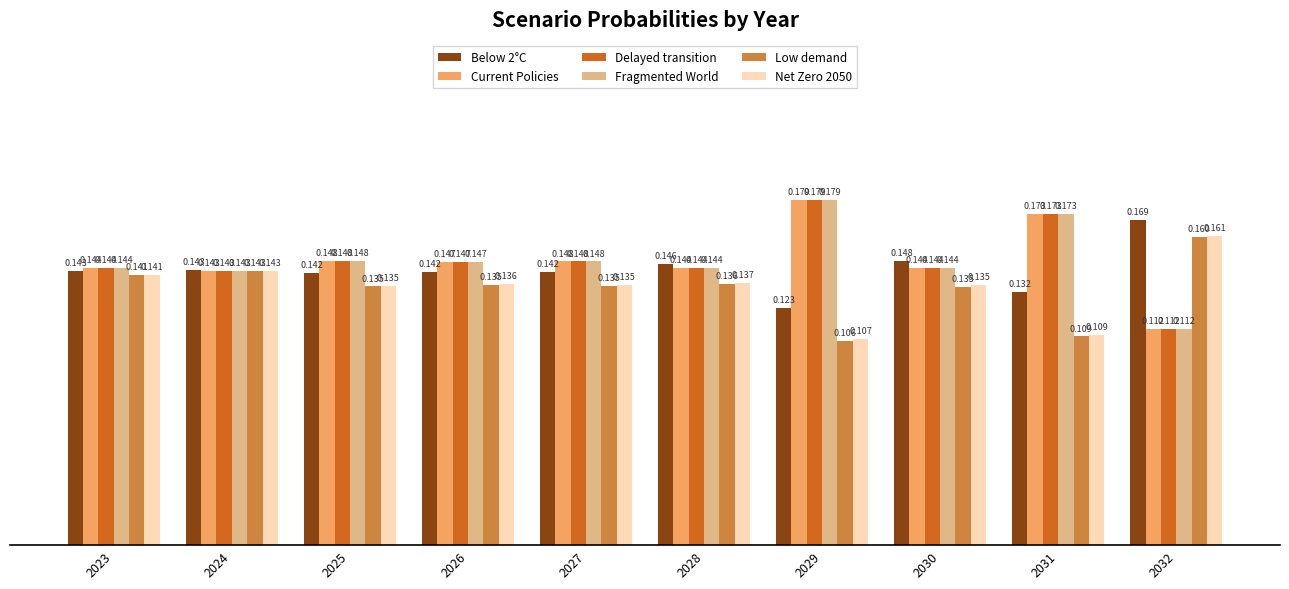

Is the value of Fragmented World at 2030 greater than the value of Current Policies at 2026?

No